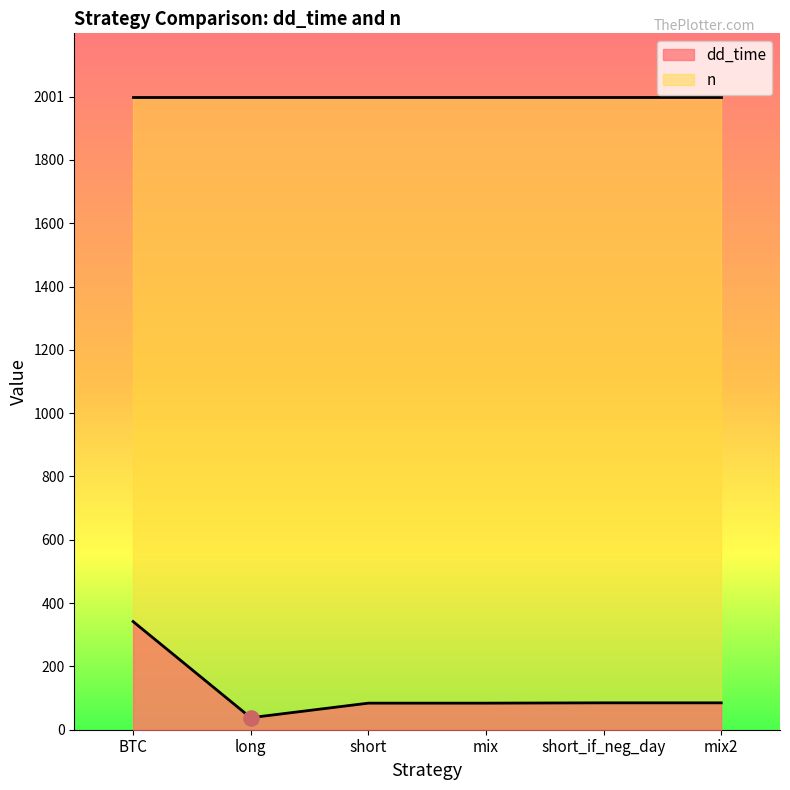

Approximately how many times larger is the value at short_if_neg_day compared to mix?

1.0